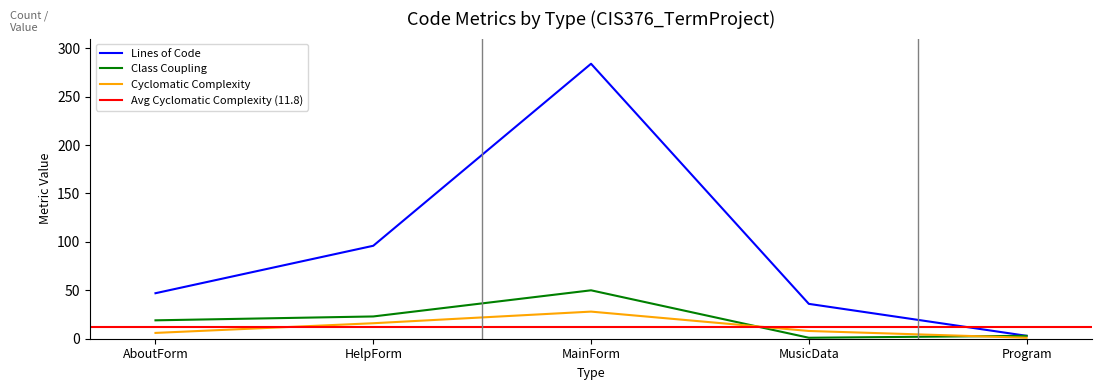

Is the value of Class Coupling at AboutForm greater than the value of Lines of Code at AboutForm?

No